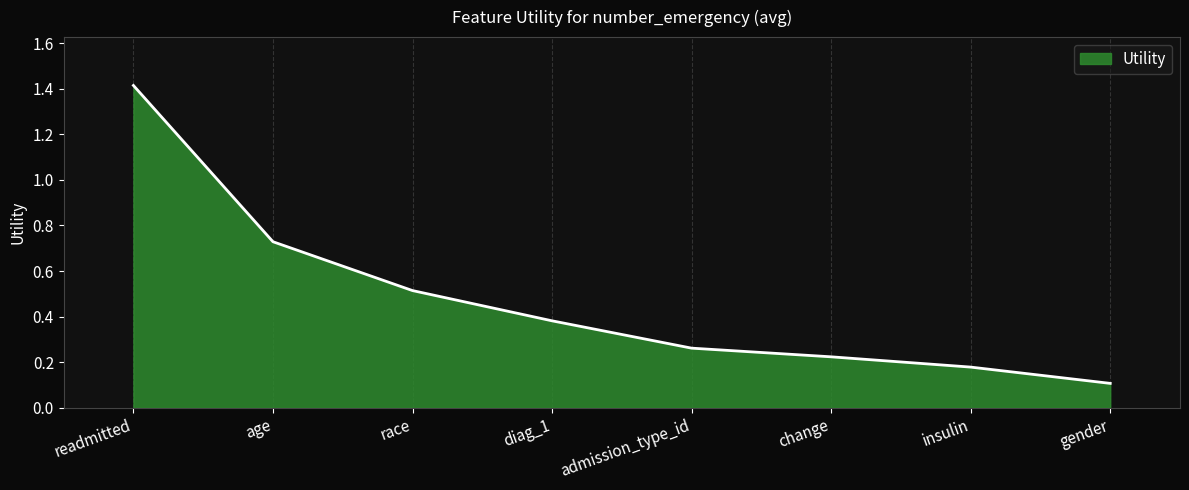

How many distinct data groups are displayed?

1